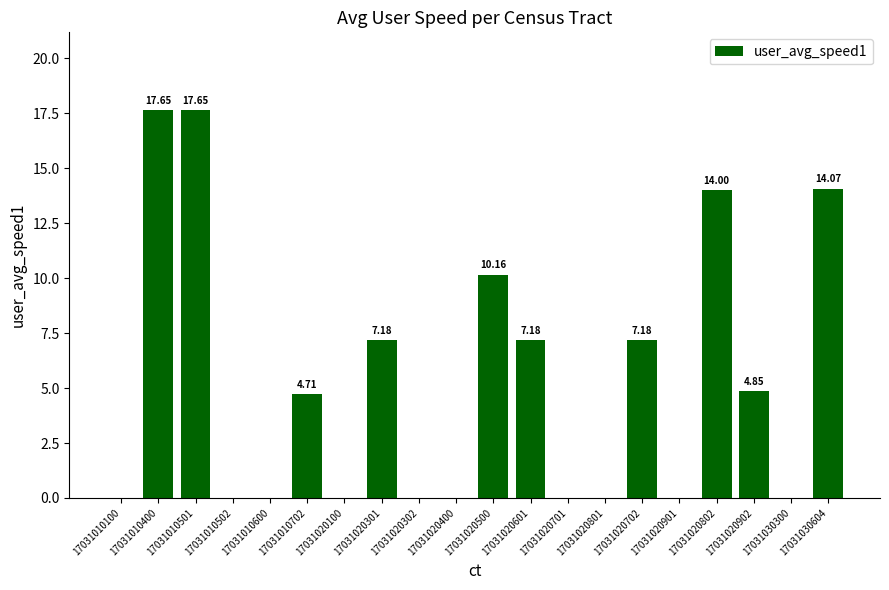

What is the average value?

5.2